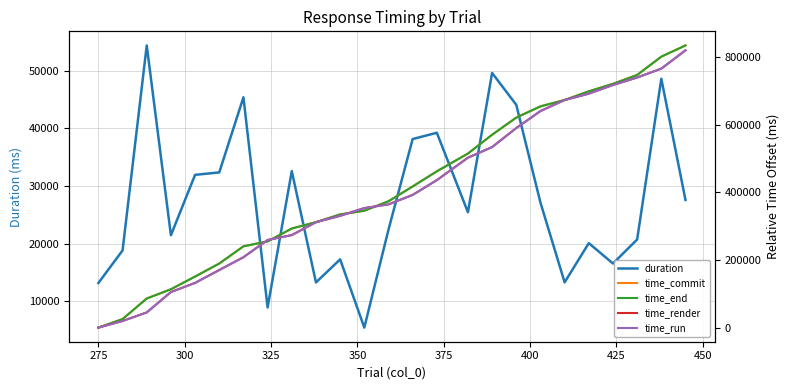

How many lines are shown in the chart?

5